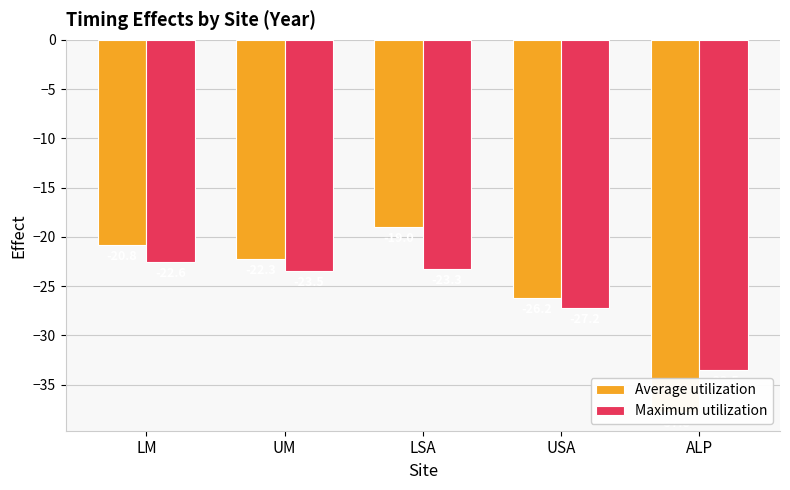

Reading left to right, what are all the values shown in this chart?

Average utilization: LM=-20.8	UM=-22.3	LSA=-19.0	USA=-26.2	ALP=-37.8
Maximum utilization: LM=-22.6	UM=-23.5	LSA=-23.3	USA=-27.2	ALP=-33.5